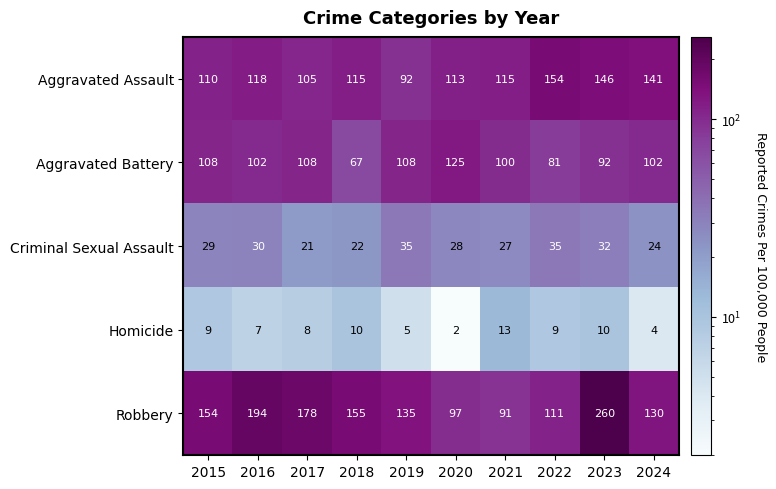

Count the Aggravated Battery values in the range 92 to 108.

7